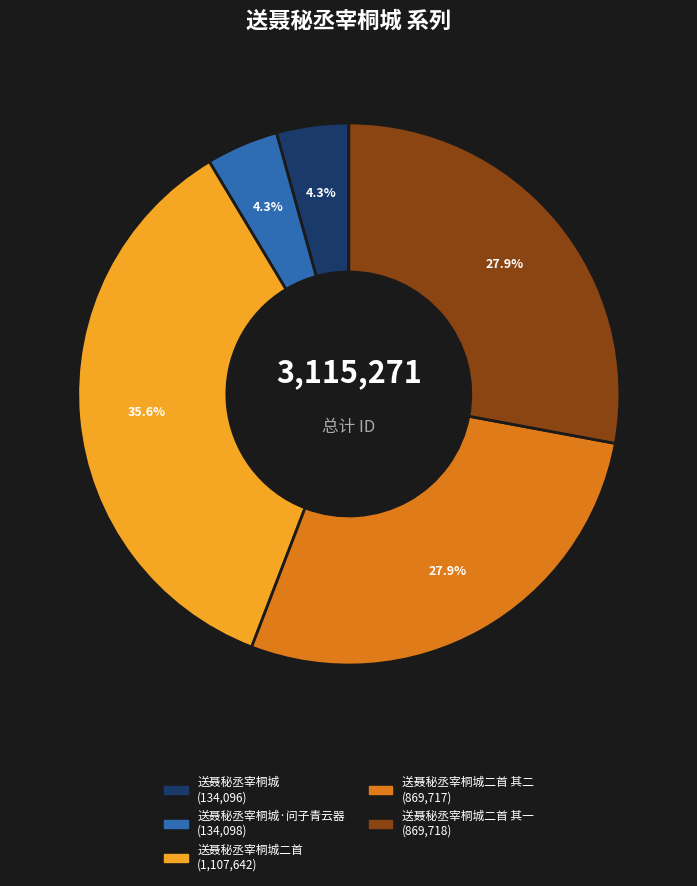

Is there a majority slice in this chart?

No